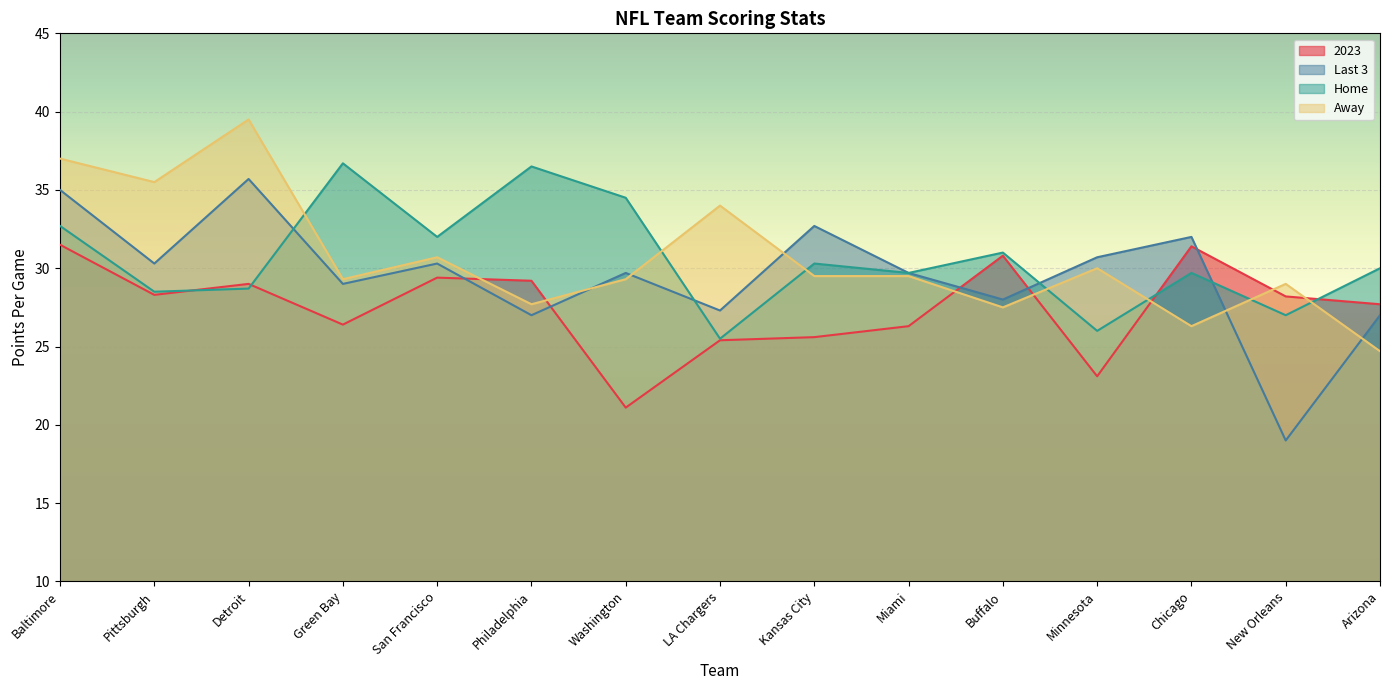

Where is the first local minimum for Last 3?

Pittsburgh